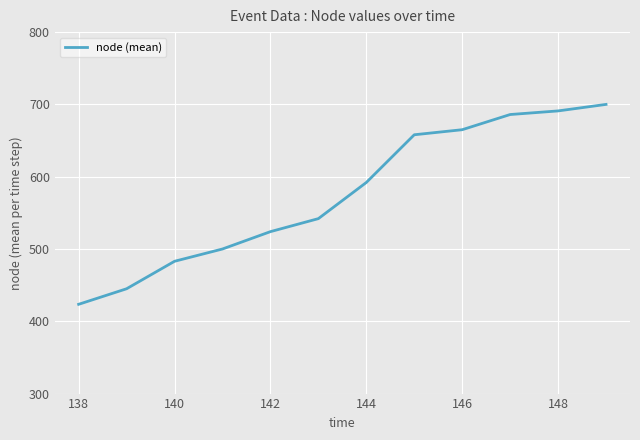

What is the minimum value shown in the chart?

423.5